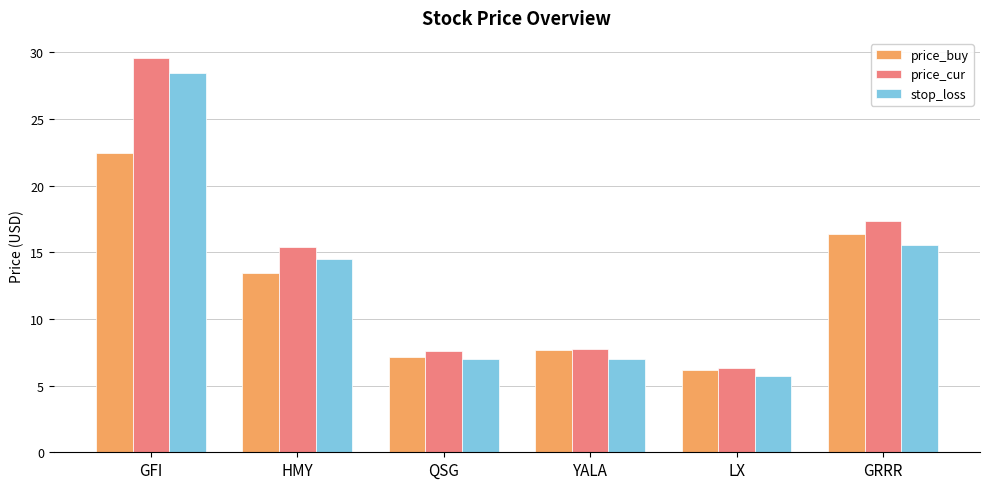

True or false: price_cur has a value of 1.3 at LX.

False